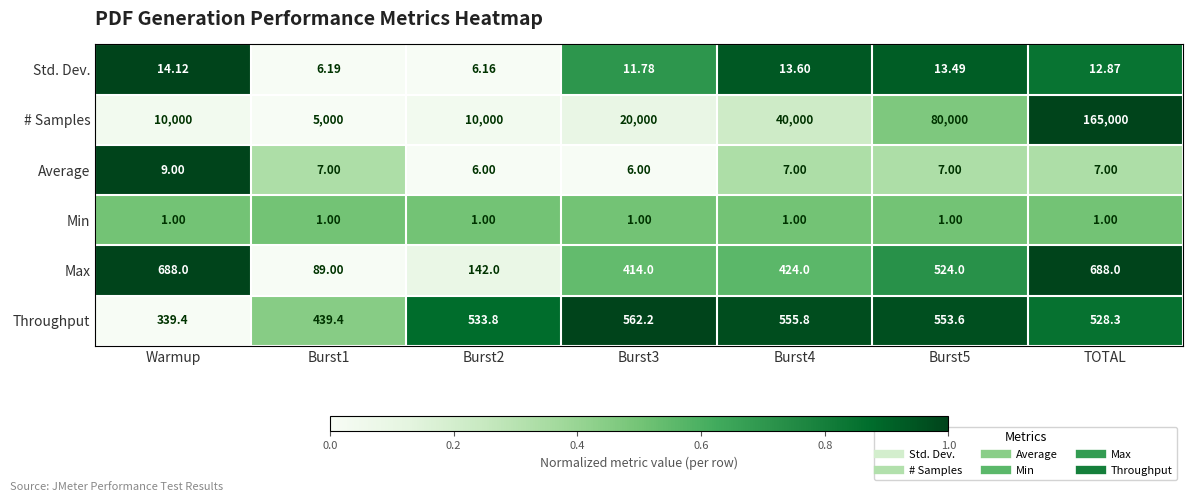

Between Warmup and Burst3, which series saw the biggest shift?

# Samples